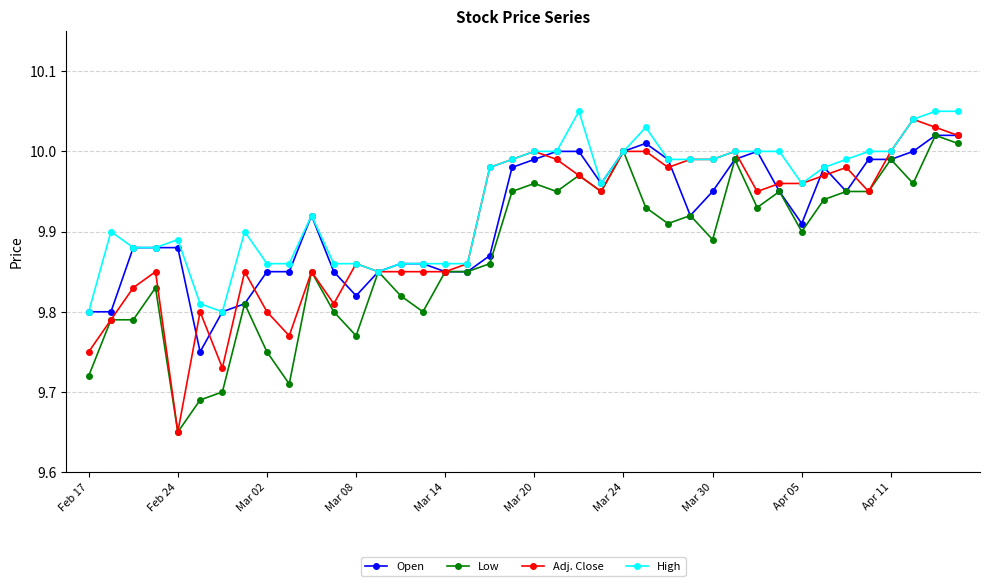

Which series has the largest total across all categories?

High